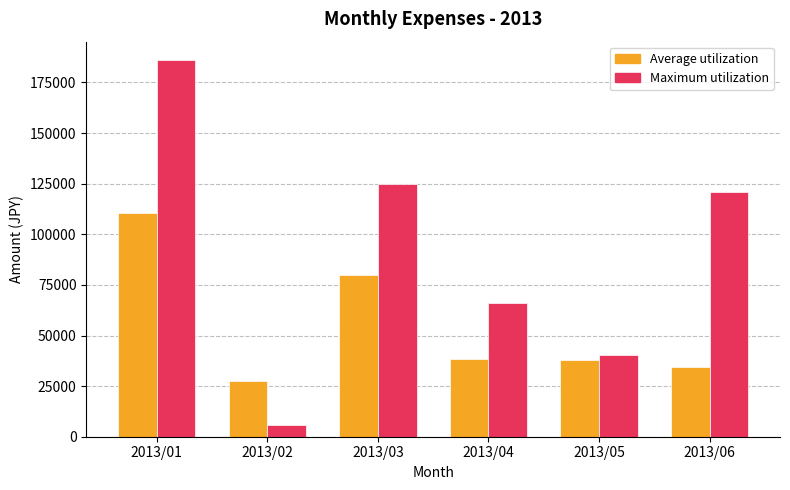

The value of Average utilization at 2013/02 is 37201. True or false?

False